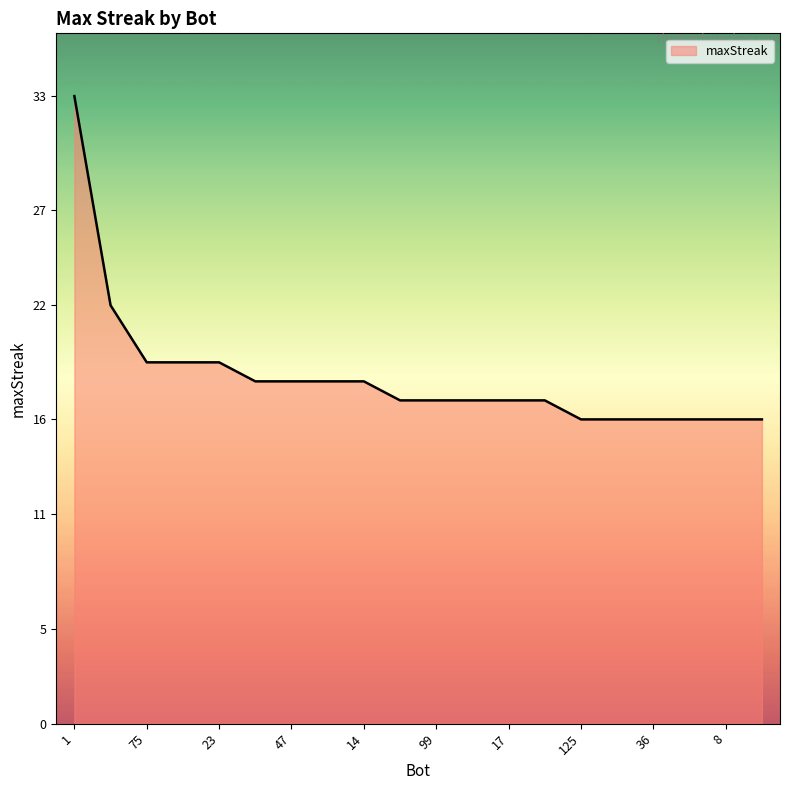

What is the minimum value shown in the chart?

16